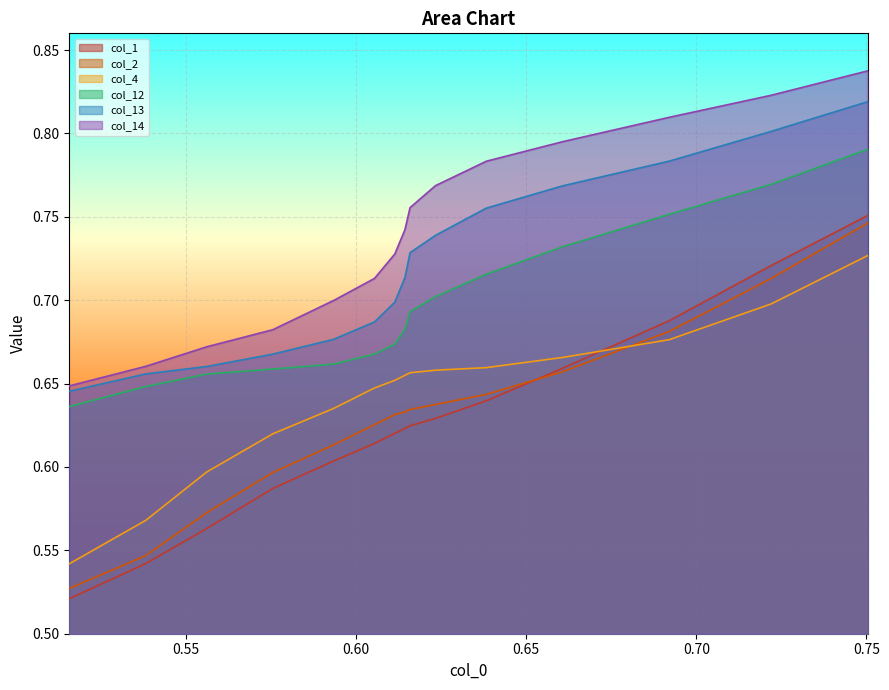

True or false: col_4 and col_13 cross at least once.

False